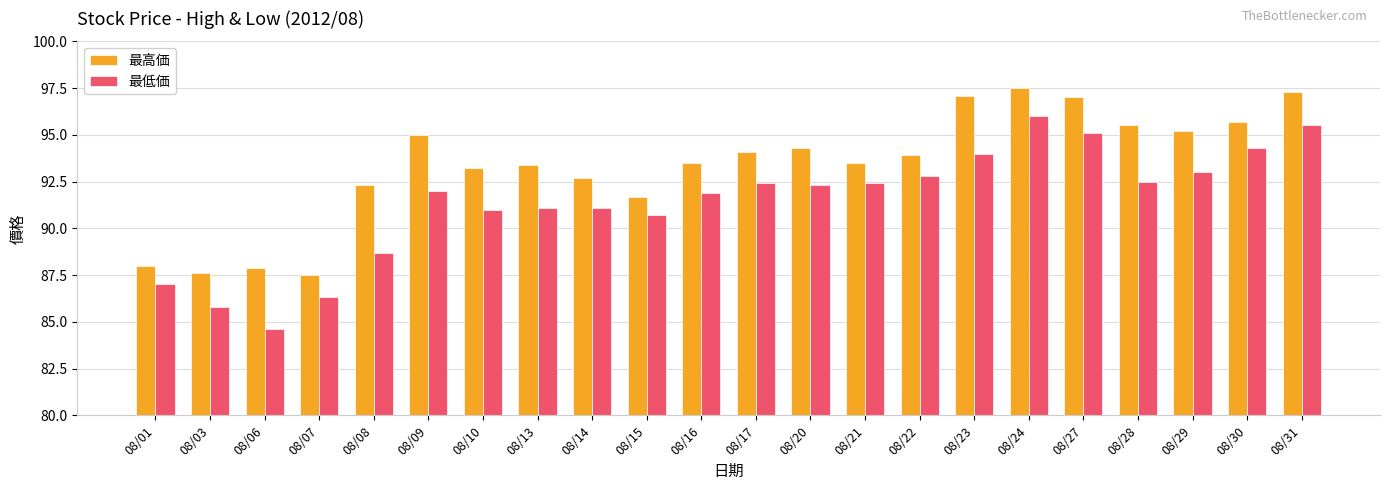

Which series has the largest range (max minus min)?

最低価